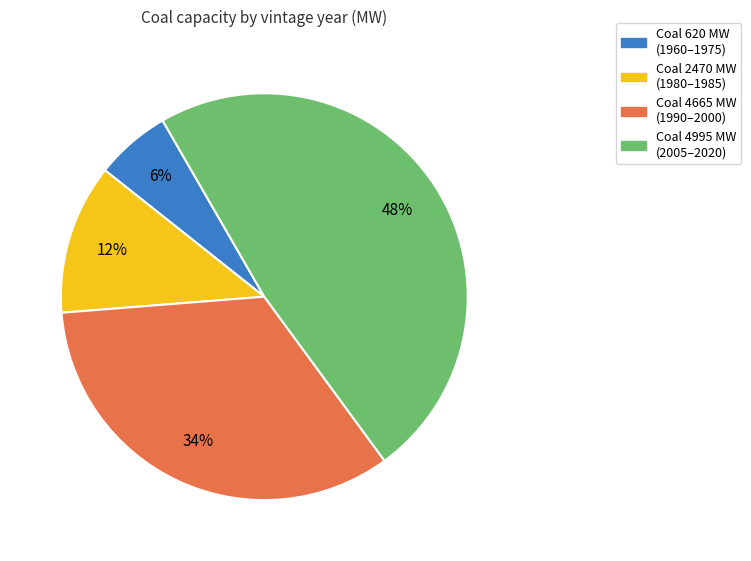

To the nearest percent, what is the average slice percentage?

25%